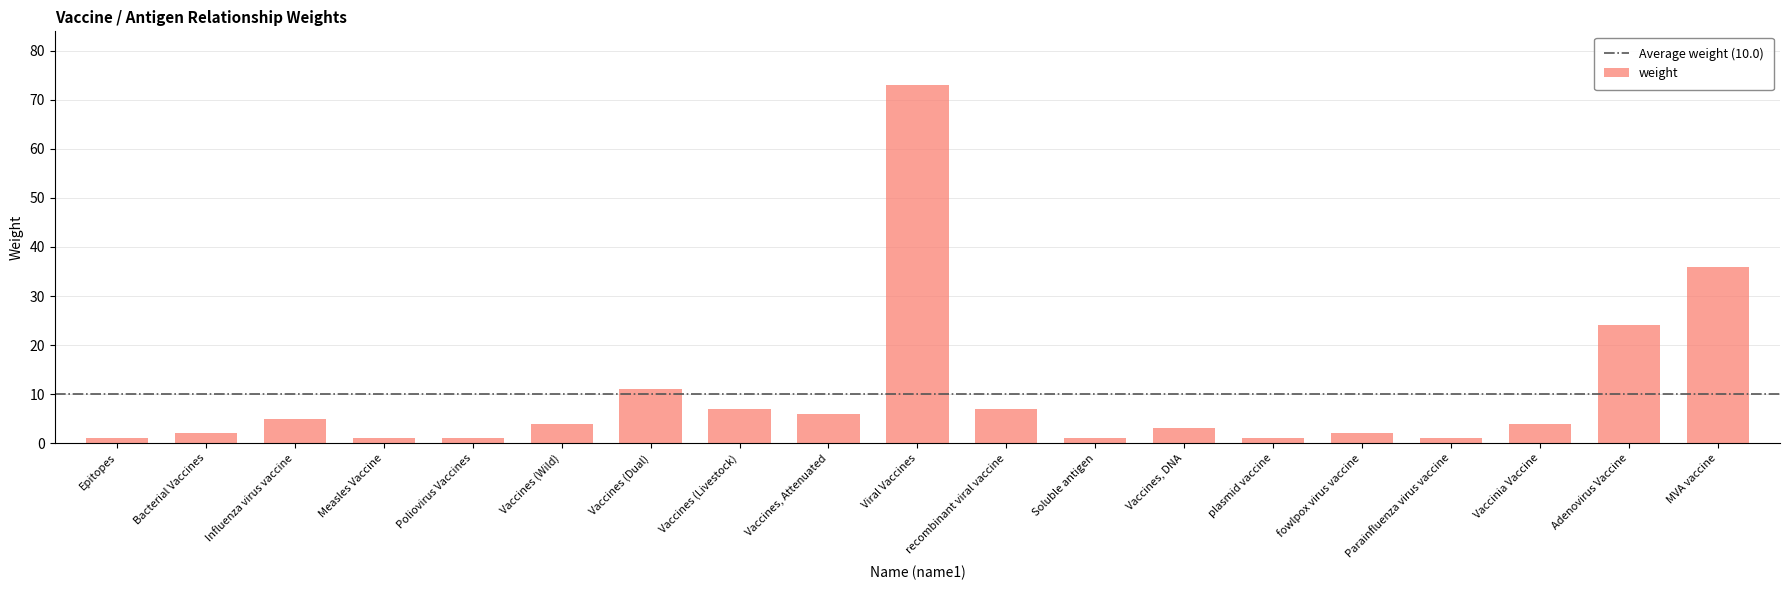

What is the ratio of the value at Vaccines, Attenuated to the value at fowlpox virus vaccine?

3.0